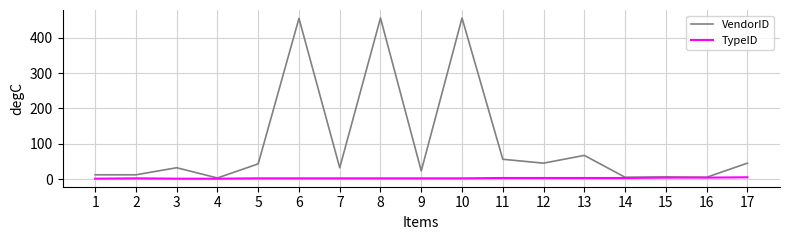

Which series has the largest range (max minus min)?

VendorID